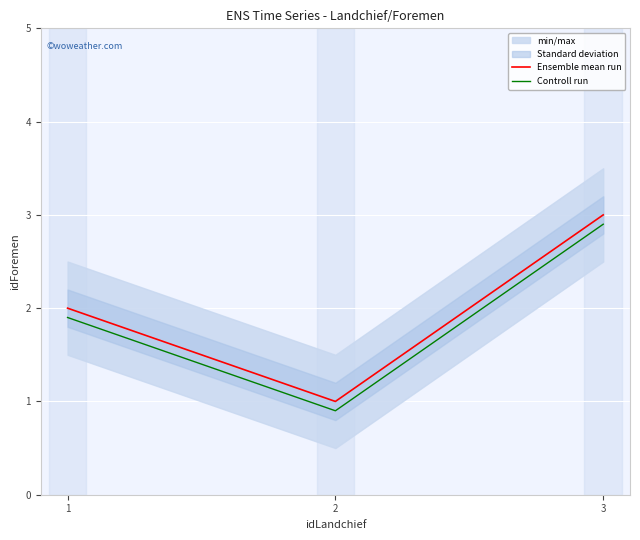

True or false: Ensemble mean run has a value of 2.0 at 1.

True